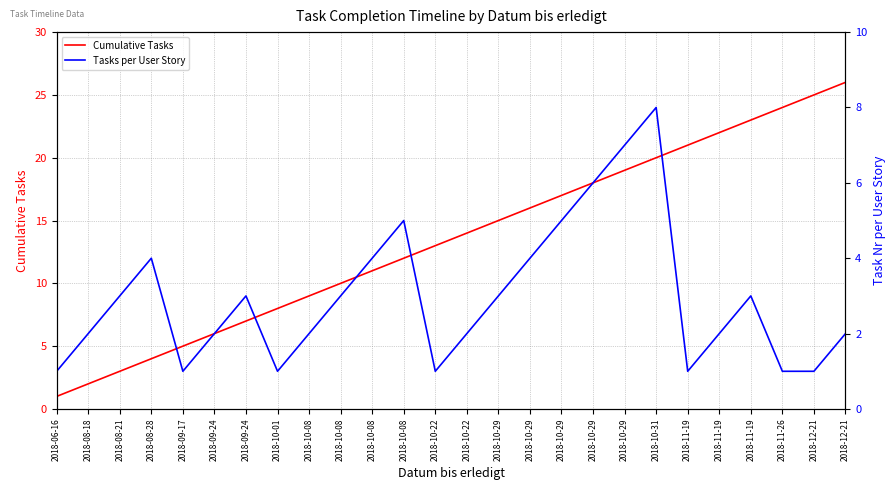

How many interior local valleys does the Tasks per User Story series have?

4